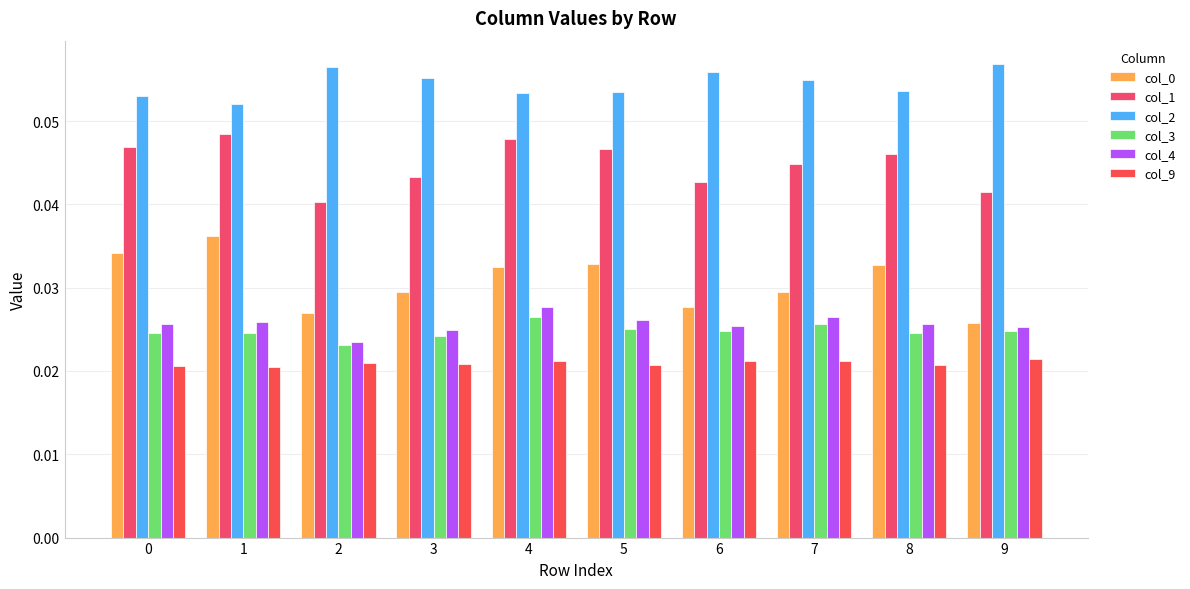

What is the sum of all col_1 values?

0.4